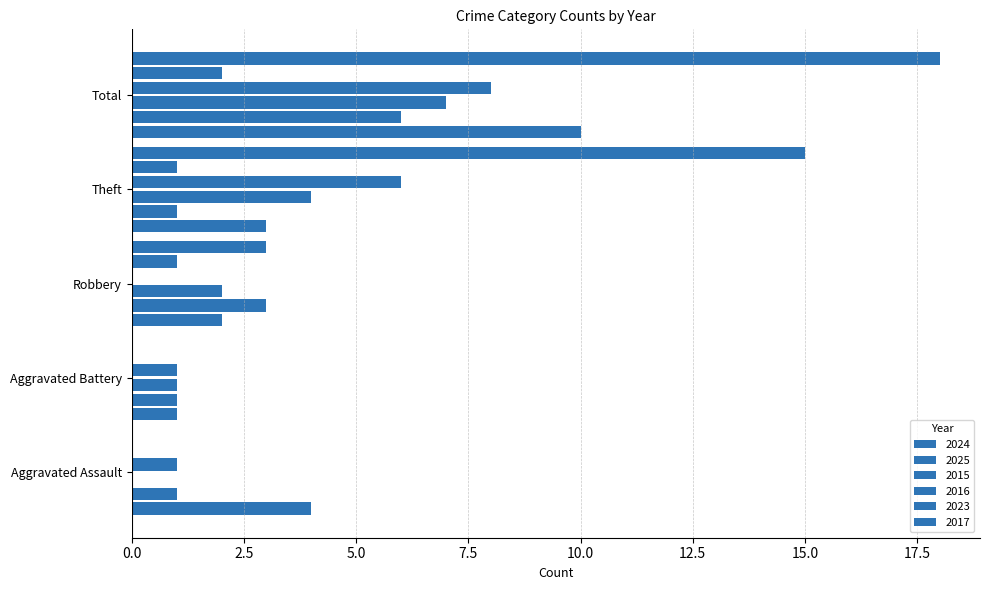

Is the value of 2016 at Aggravated Assault greater than the value of 2015 at Aggravated Assault?

Yes